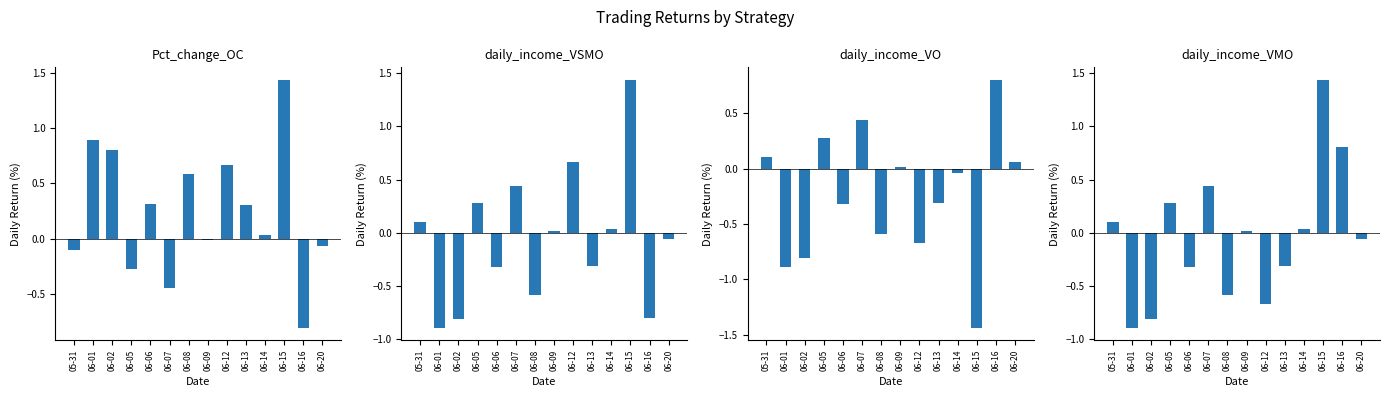

List the labels in order of daily_income_VMO value, smallest first.

06-01, 06-02, 06-12, 06-08, 06-06, 06-13, 06-20, 06-09, 06-14, 05-31, 06-05, 06-07, 06-16, 06-15